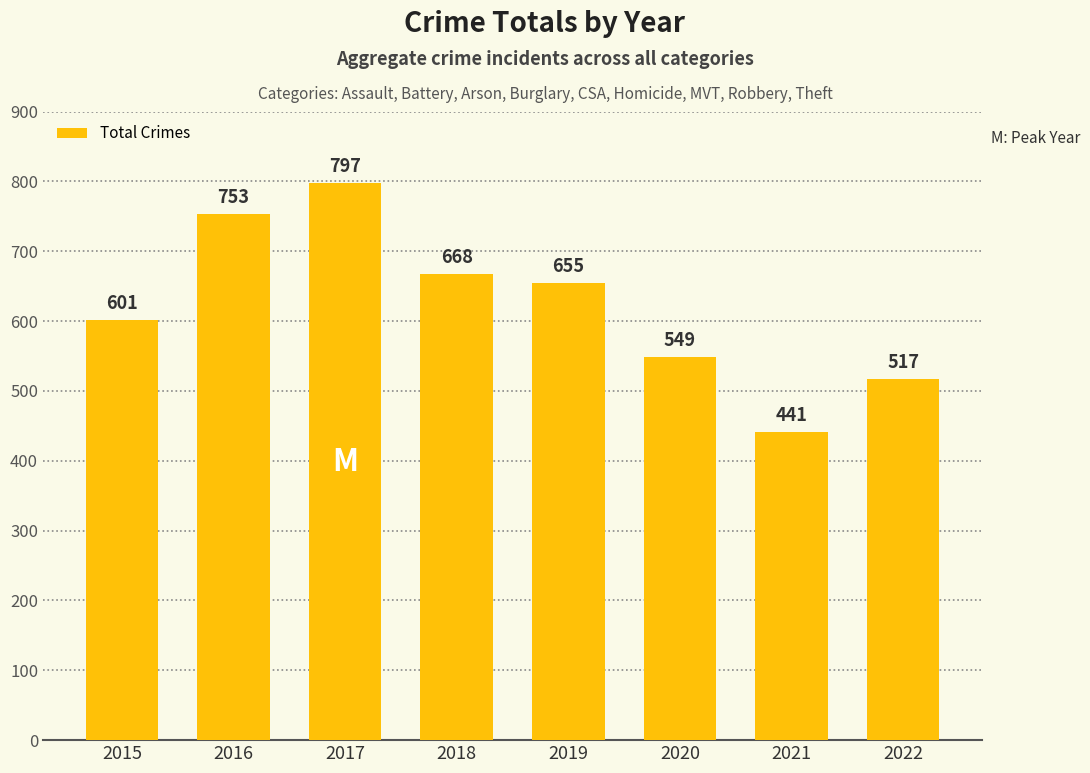

Where does the data first go above 655?

2016